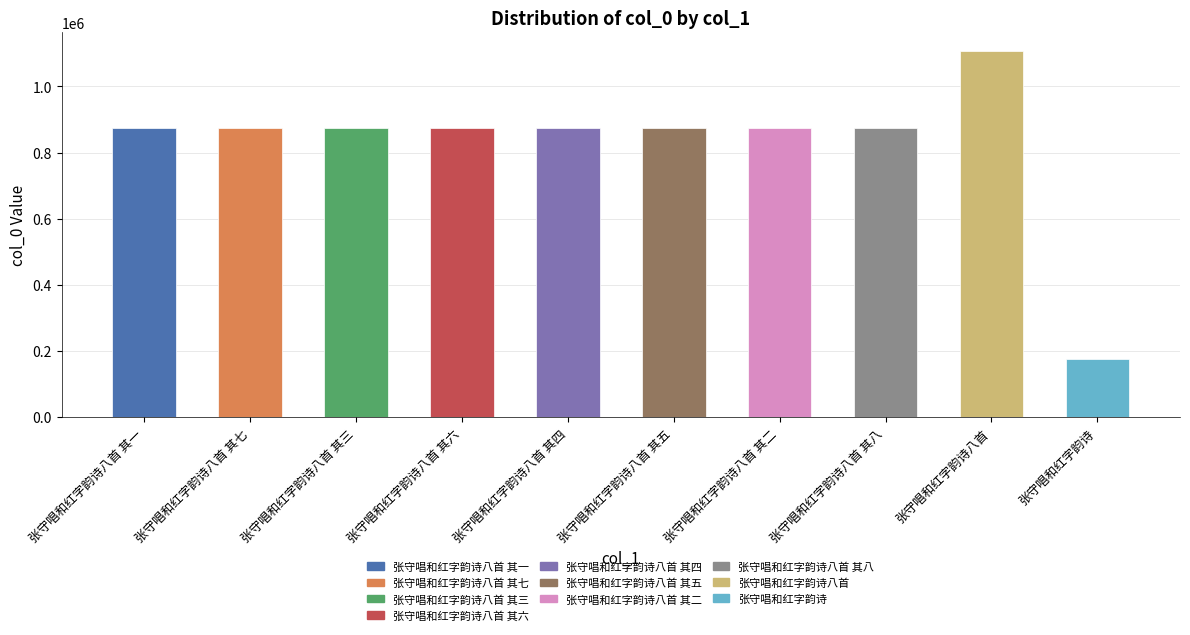

What is the ratio of the value at 张守唱和红字韵诗八首 其七 to the value at 张守唱和红字韵诗八首 其四?

1.0